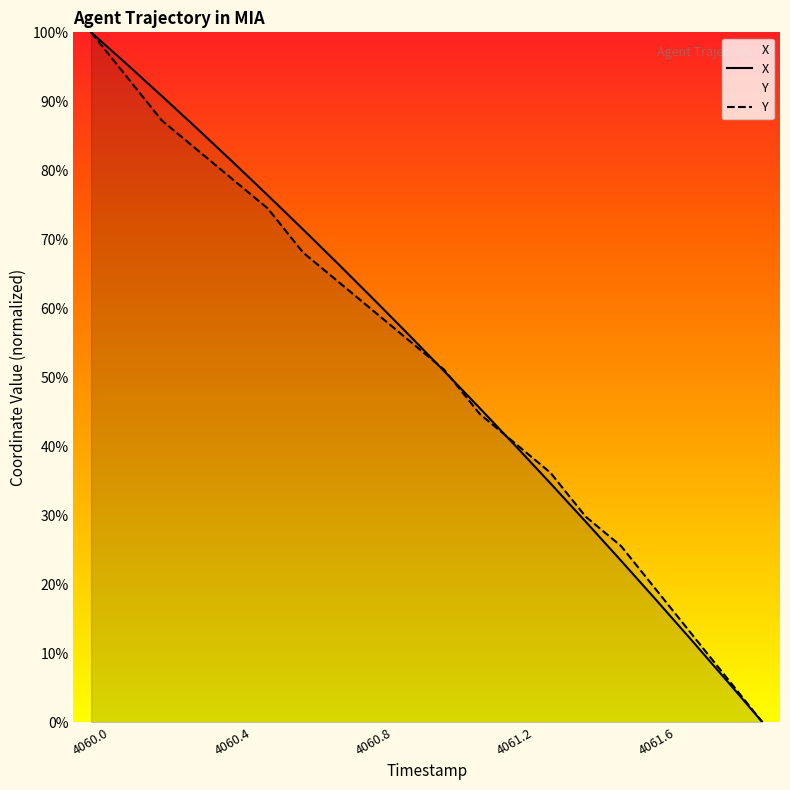

At which category does the chart reach its minimum across all series?

4061.9